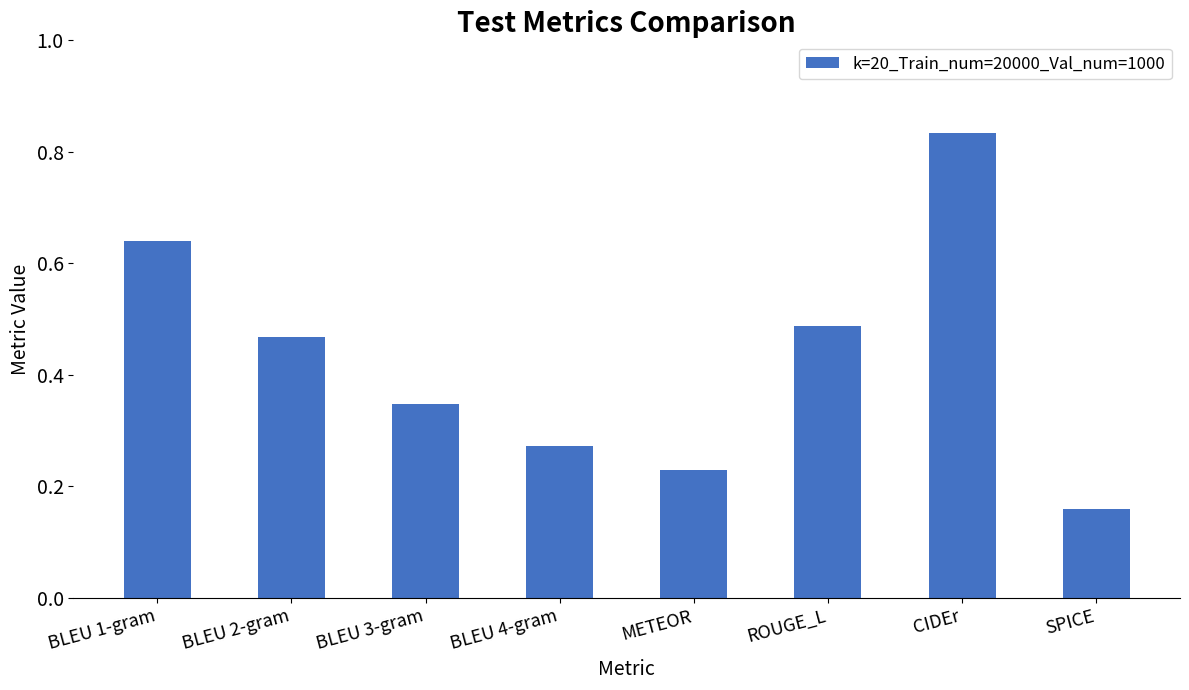

How many series are shown in this chart?

1